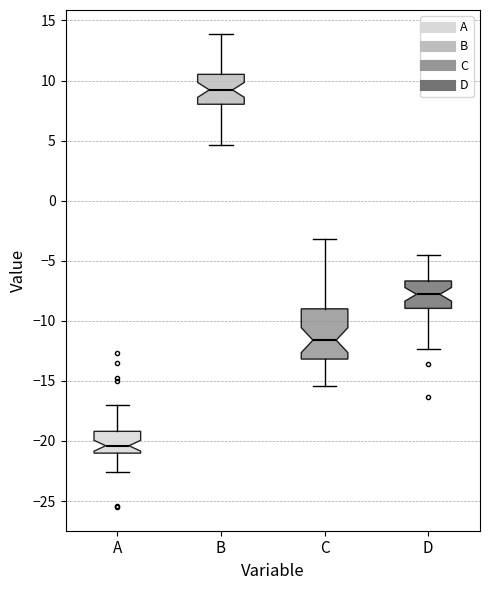

Where is the lower edge of the box for A on the y-axis? The values are not printed on the chart, so give them approximately, as read against the axis.

-21.0